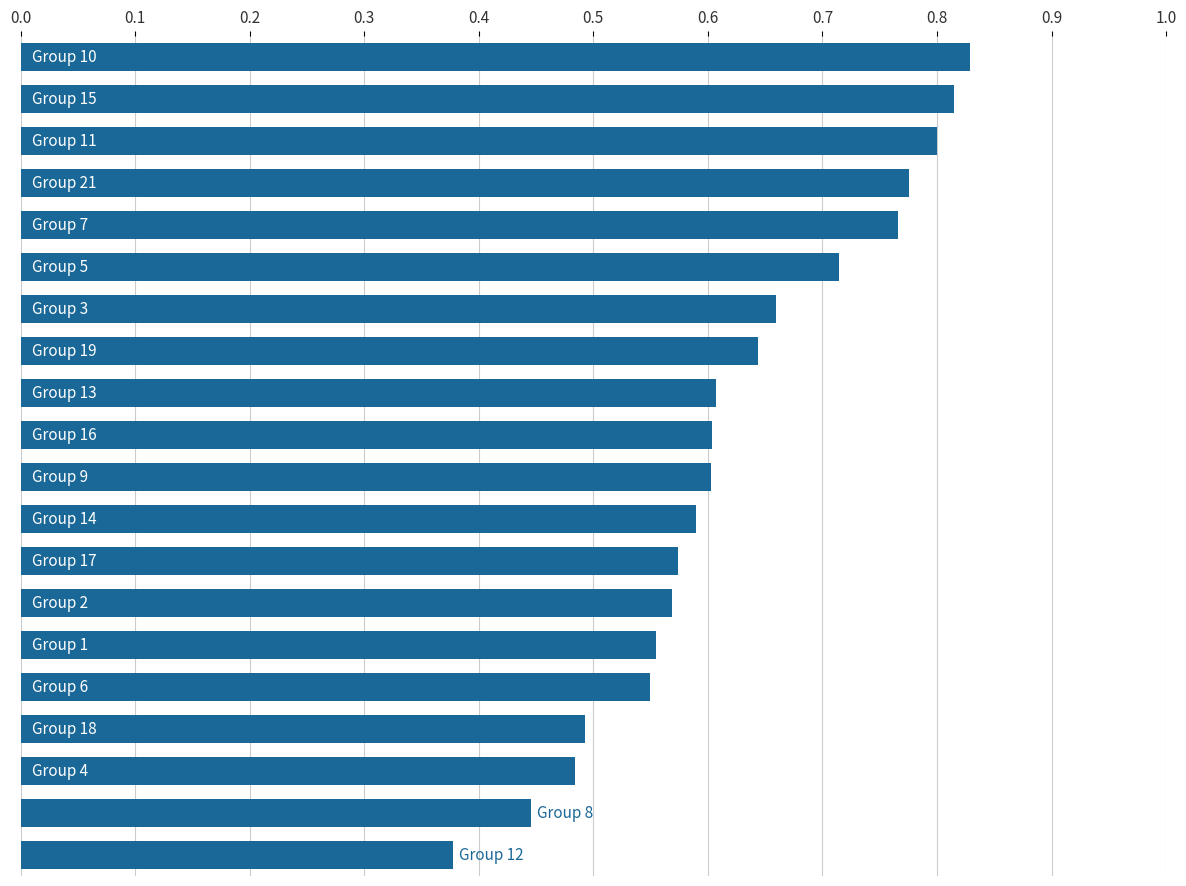

How many values are between 0 and 1?

20